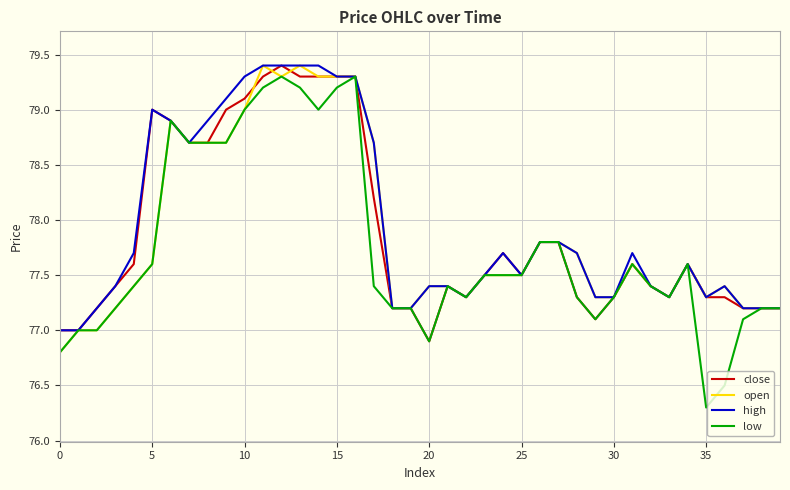

What is the maximum value shown in the chart?

79.4